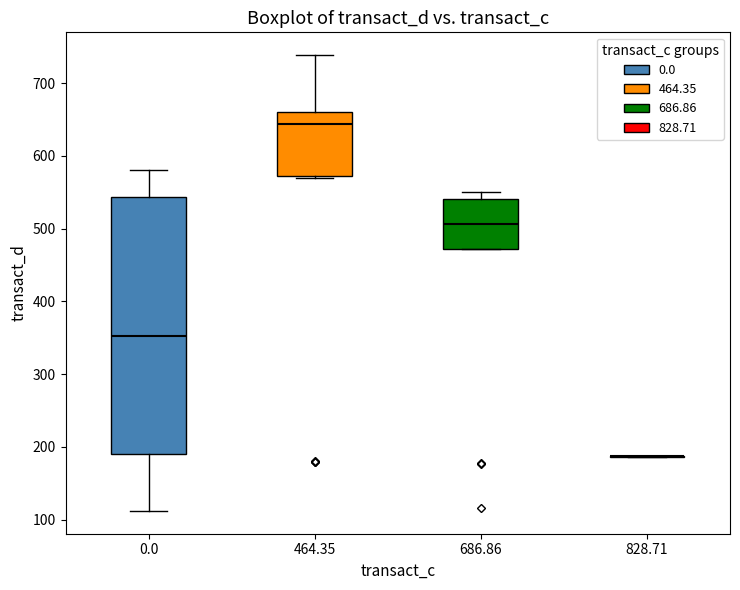

Reading left to right, transcribe this box plot: for each box, give where its median line is, the range the box spans, and where its two whiskers end, as read against the y-axis. The values are not printed on the chart, so give them approximately, as read against the axis.

0.0: median 350, box 190 to 540, whiskers 110 to 580
464.35: median 640, box 570 to 660, whiskers 570 to 740
686.86: median 510, box 470 to 540, whiskers 470 to 550
828.71: box collapsed to a line at 190, whiskers 190 to 190